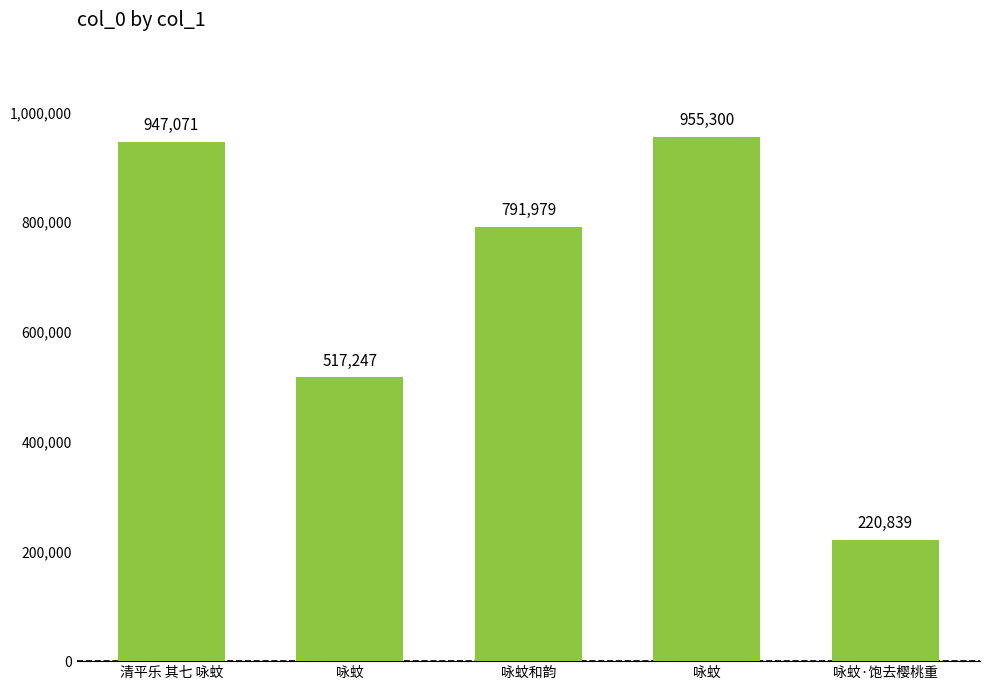

How many data points are less than 791979?

2